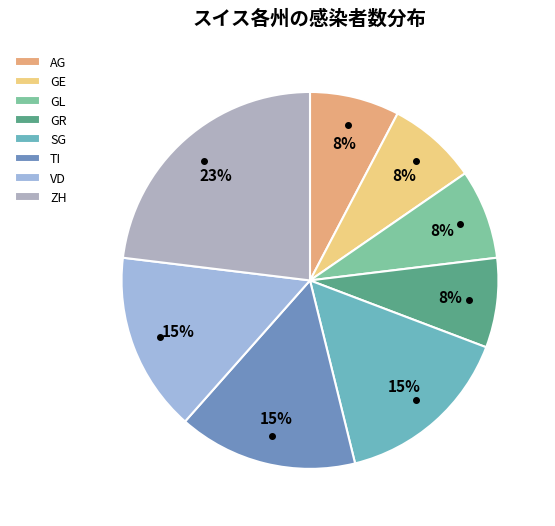

Rank the categories by value from lowest to highest.

AG, GE, GL, GR, SG, TI, VD, ZH